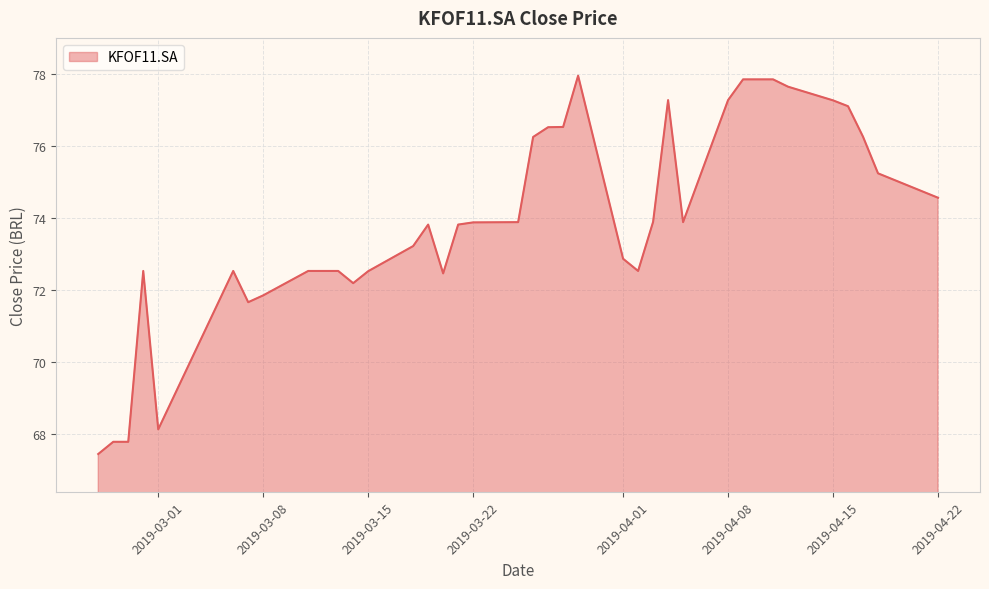

What is the difference between the maximum and minimum values?

10.5